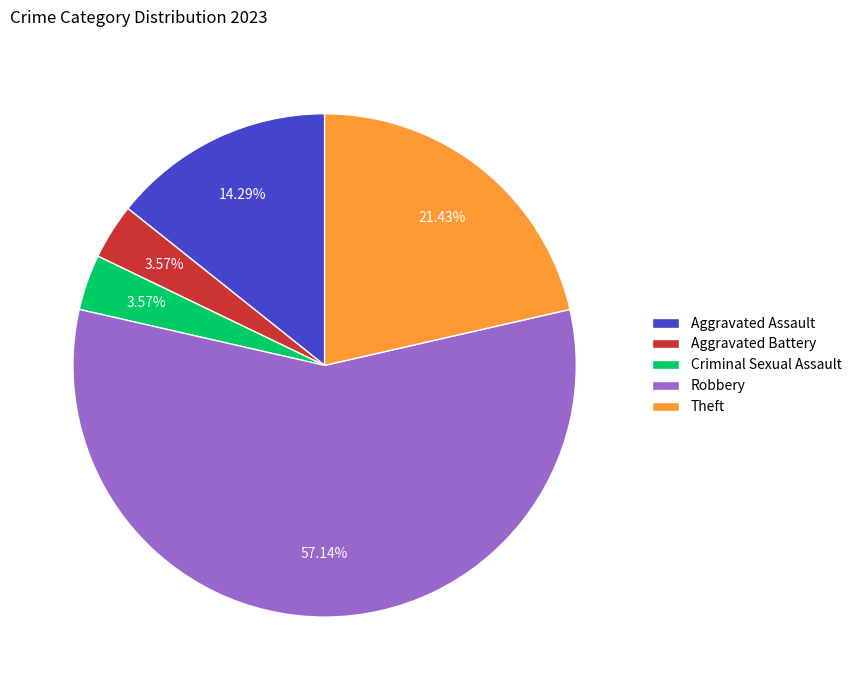

Which slice is the largest?

Robbery